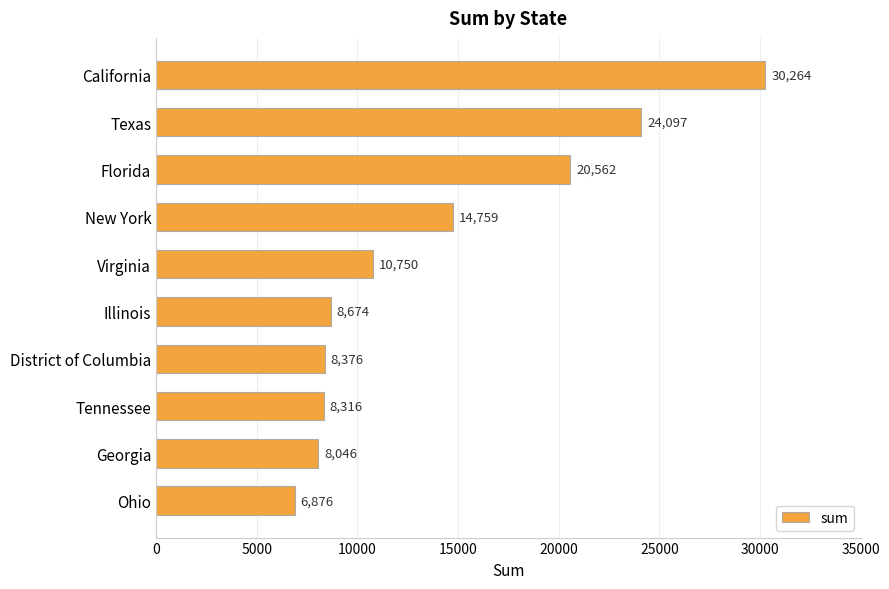

How many values are below 10750?

5